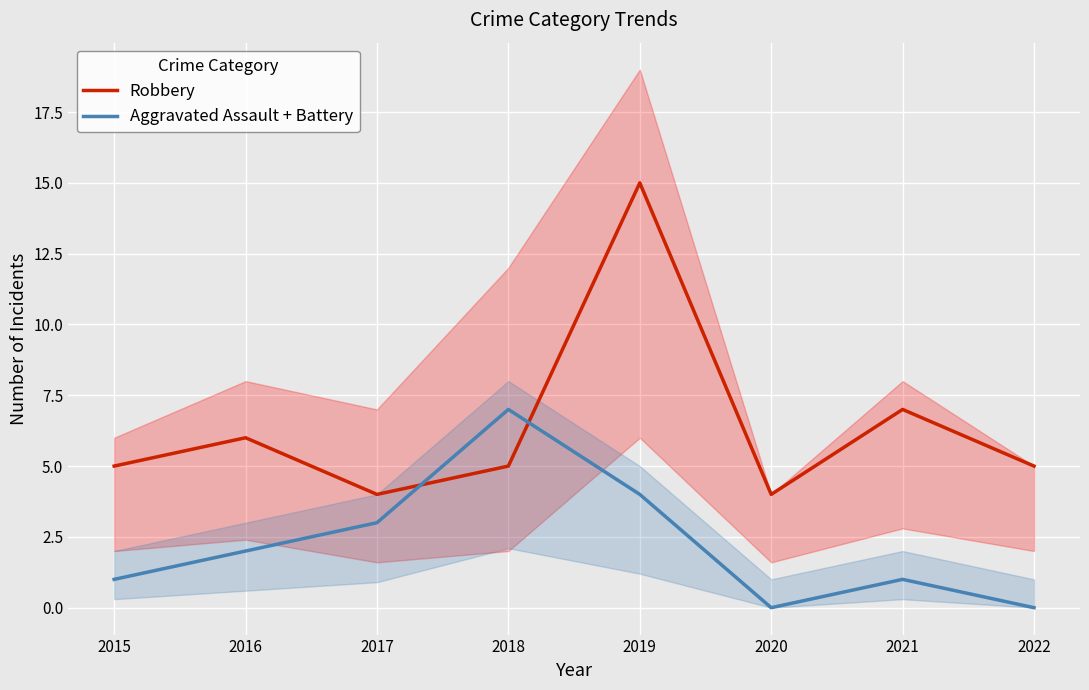

List the series in order of their overall mean, highest first.

Robbery, Aggravated Assault + Battery